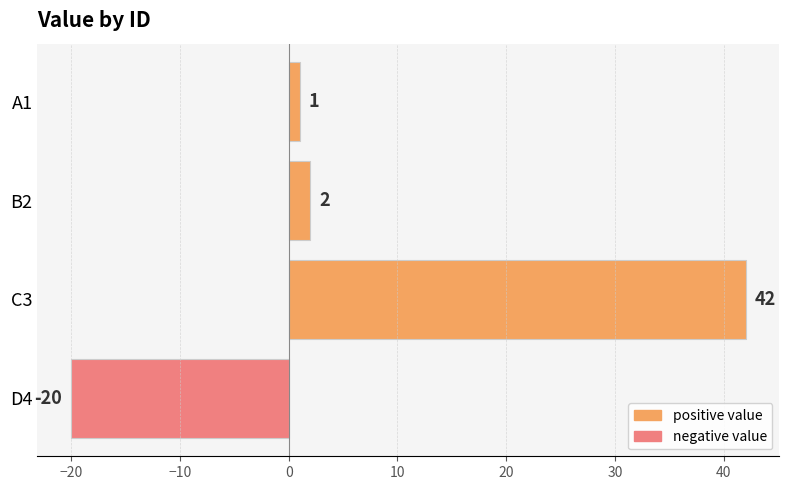

What is the sum of all values?

25